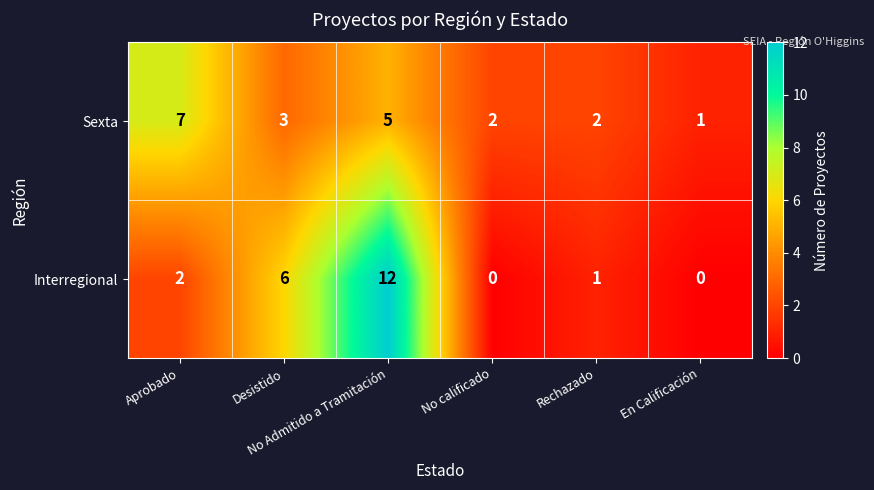

At how many categories does at least one series exceed 0?

6